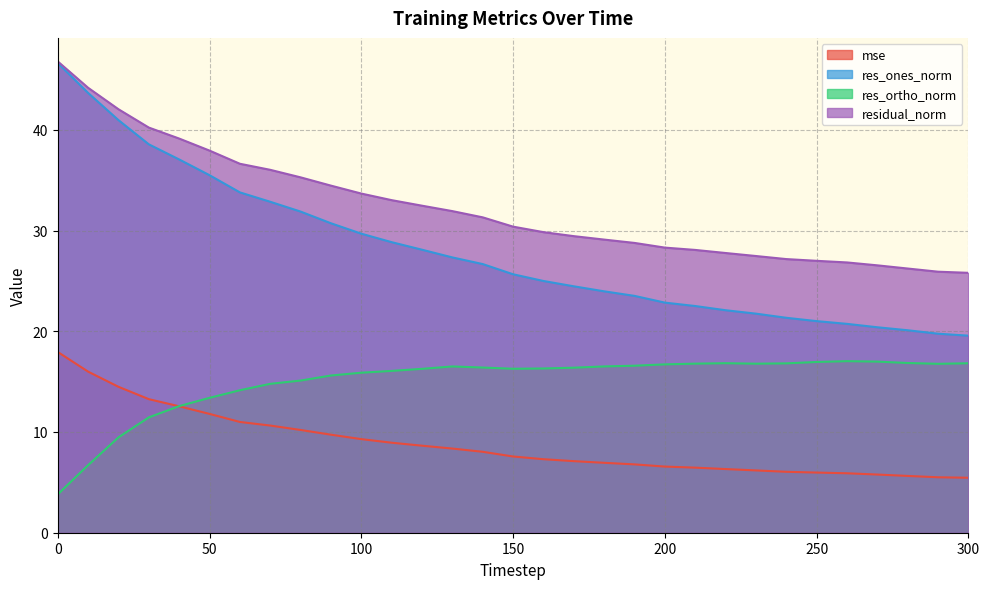

List the series in order of their peak value, lowest first.

res_ortho_norm, mse, res_ones_norm, residual_norm